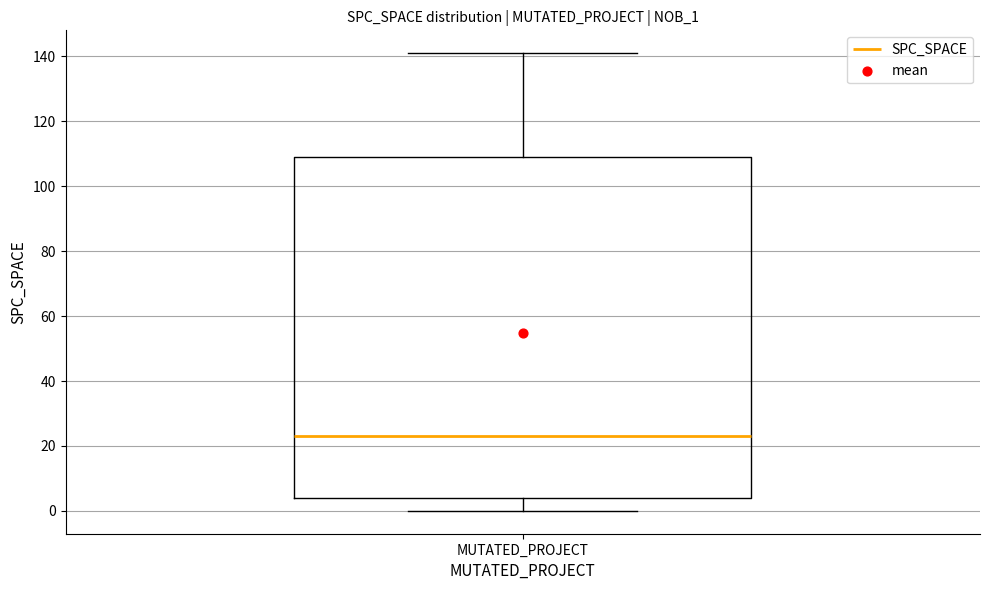

Read this box plot against the y-axis: the position of the median line, the range covered by the box, and the ends of both whiskers. The values are not printed on the chart, so give them approximately, as read against the axis.

median 24, box 4 to 110, whiskers 0 to 142